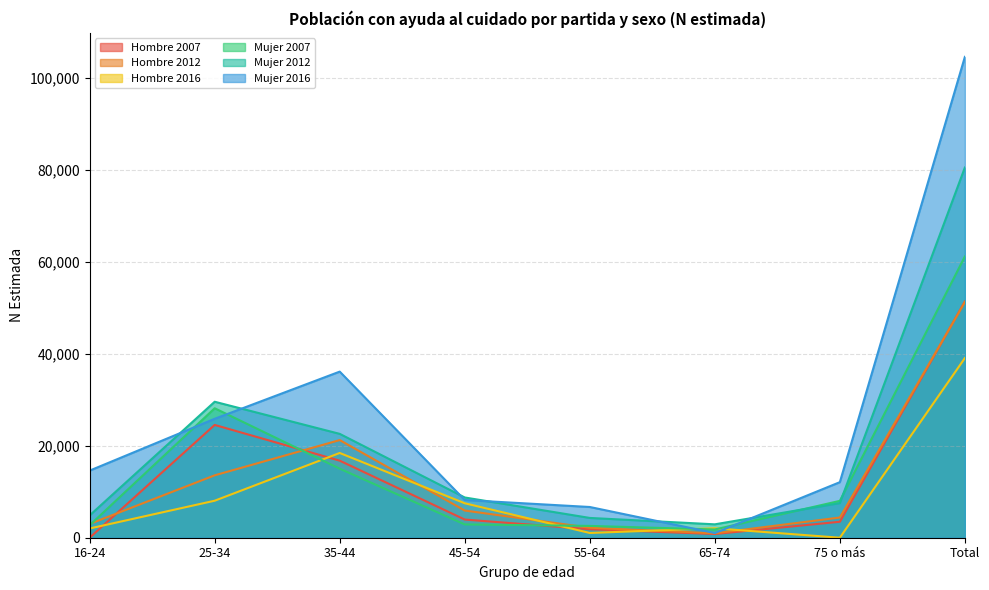

What is the value of the Hombre 2016 point at the 4th from the left?

7498